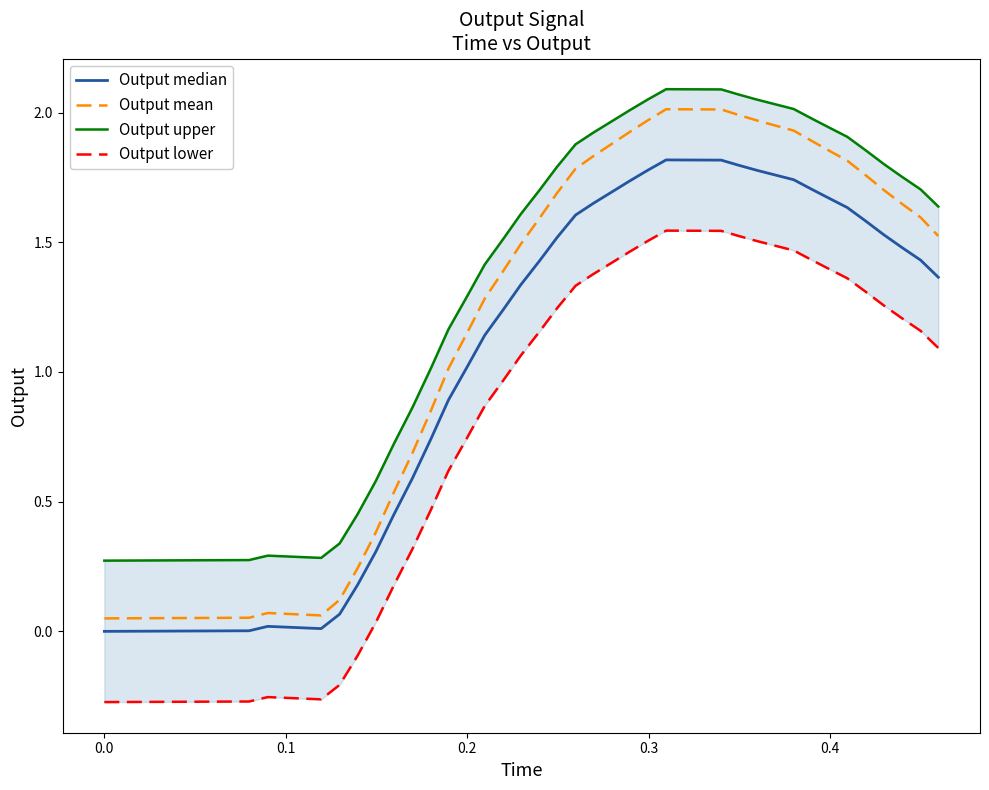

How many lines are shown in the chart?

4